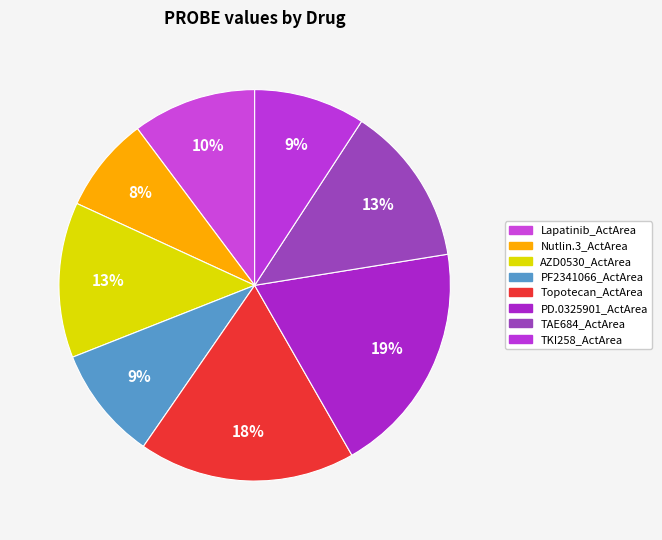

Rank the categories by value from lowest to highest.

Nutlin.3_ActArea, TKI258_ActArea, PF2341066_ActArea, Lapatinib_ActArea, AZD0530_ActArea, TAE684_ActArea, Topotecan_ActArea, PD.0325901_ActArea